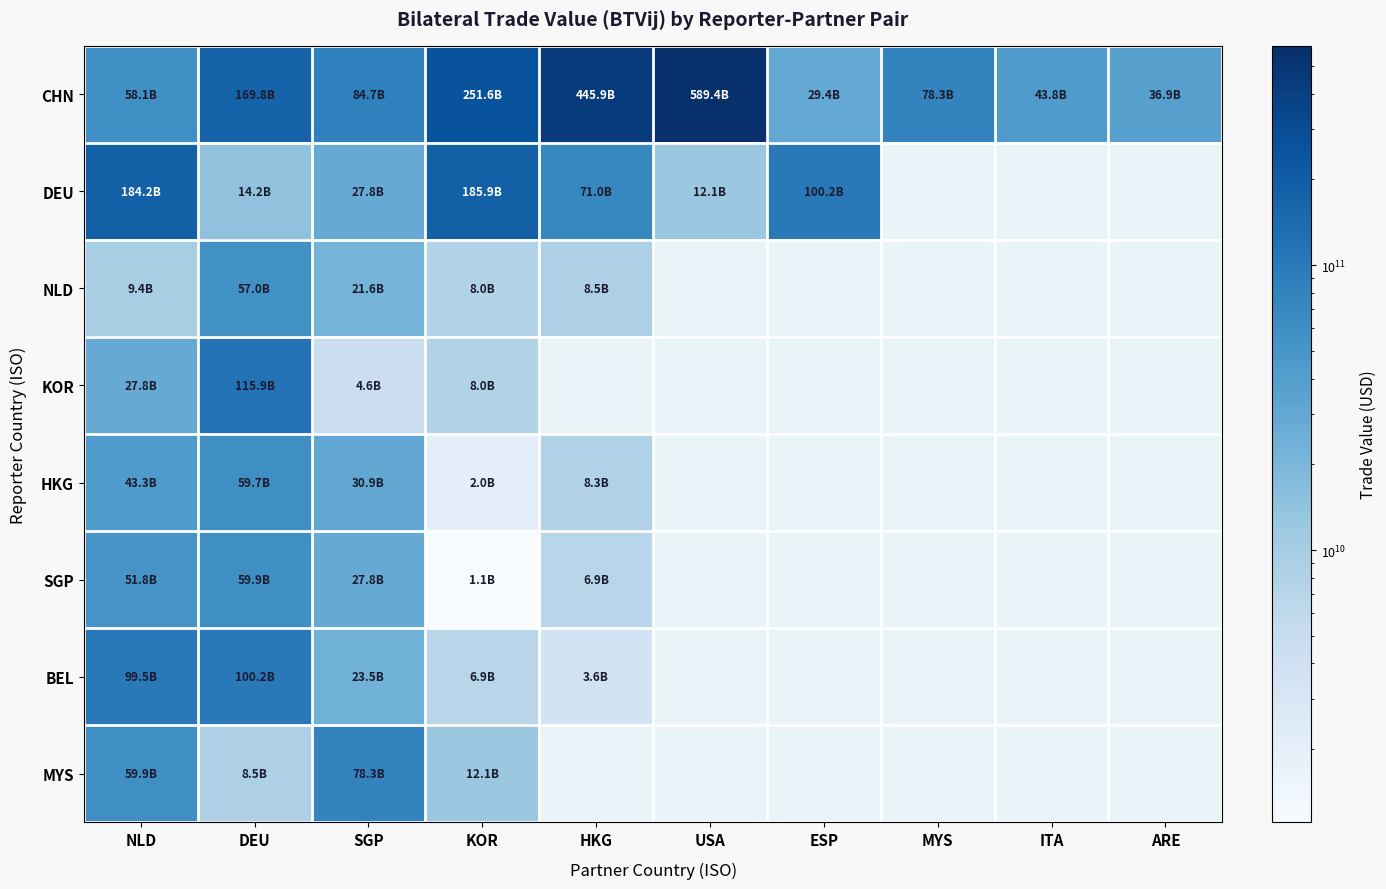

What is the minimum value for CHN?

29430735711.5